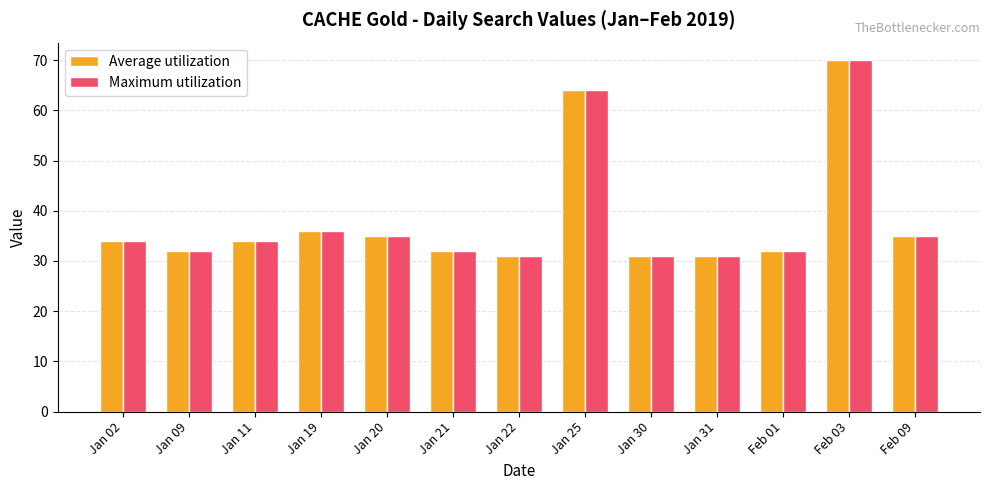

What position from the left is Jan 09?

2